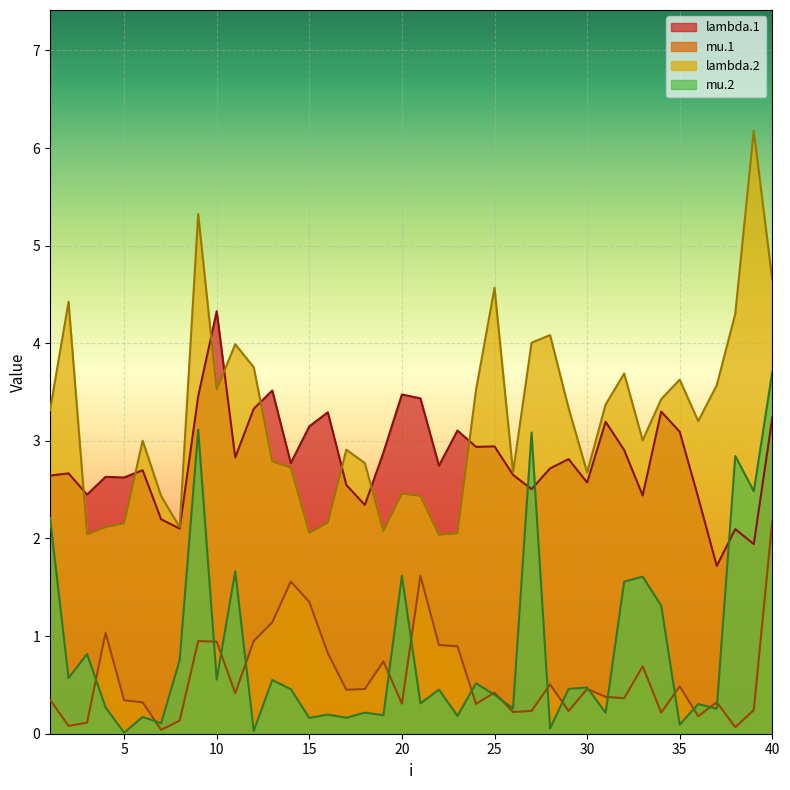

Reading right to left, what are all the values shown in this chart?

lambda.1: 3.2	1.9	2.1	1.7	2.4	3.1	3.3	2.4	2.9	3.2	2.6	2.8	2.7	2.5	2.7	2.9	2.9	3.1	2.7	3.4	3.5	2.9	2.3	2.5	3.3	3.1	2.8	3.5	3.3	2.8	4.3	3.5	2.1	2.2	2.7	2.6	2.6	2.4	2.7	2.6
mu.1: 2.2	0.2	0.1	0.3	0.2	0.5	0.2	0.7	0.4	0.4	0.5	0.2	0.5	0.2	0.2	0.4	0.3	0.9	0.9	1.6	0.3	0.7	0.5	0.5	0.8	1.3	1.6	1.1	1.0	0.4	0.9	0.9	0.1	0.0	0.3	0.3	1.0	0.1	0.1	0.3
lambda.2: 4.6	6.2	4.3	3.6	3.2	3.6	3.4	3.0	3.7	3.4	2.7	3.3	4.1	4.0	2.7	4.6	3.5	2.1	2.0	2.4	2.5	2.1	2.8	2.9	2.2	2.1	2.7	2.8	3.8	4.0	3.5	5.3	2.1	2.4	3.0	2.2	2.1	2.0	4.4	3.3
mu.2: 3.7	2.5	2.8	0.3	0.3	0.1	1.3	1.6	1.6	0.2	0.5	0.5	0.1	3.1	0.3	0.4	0.5	0.2	0.5	0.3	1.6	0.2	0.2	0.2	0.2	0.2	0.5	0.6	0.0	1.7	0.6	3.1	0.8	0.1	0.2	0.0	0.3	0.8	0.6	2.2